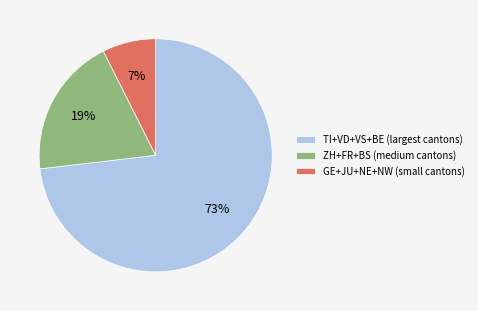

To the nearest percent, what is the average slice percentage?

33%